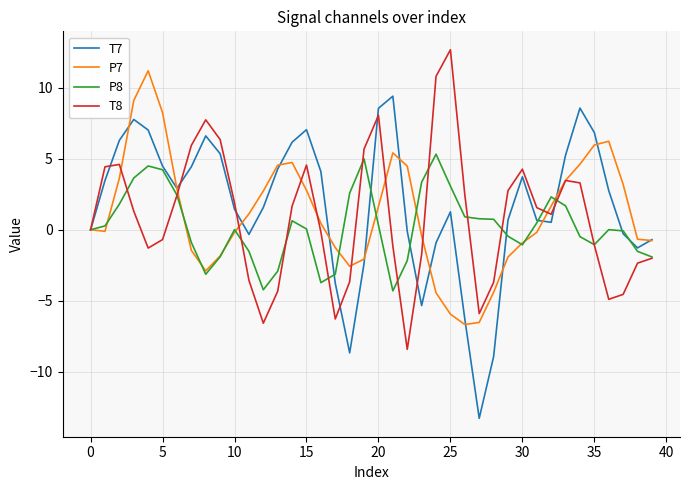

List the series in order of their peak value, lowest first.

P8, T7, P7, T8